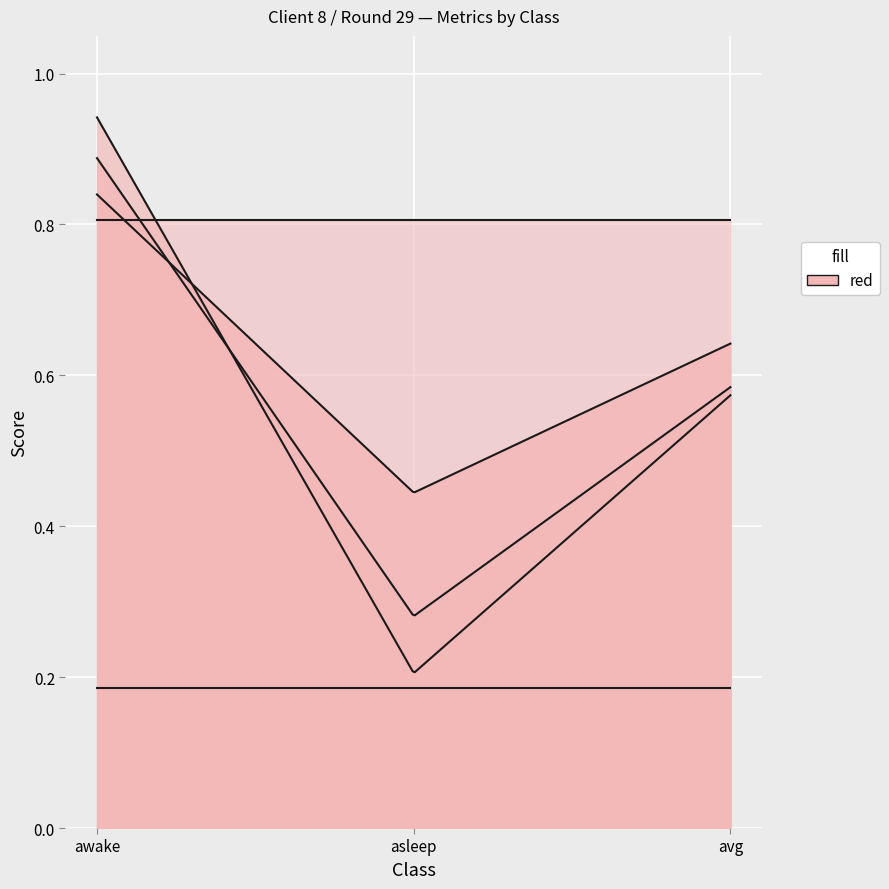

List the labels in order of recall value, largest first.

awake, avg, asleep